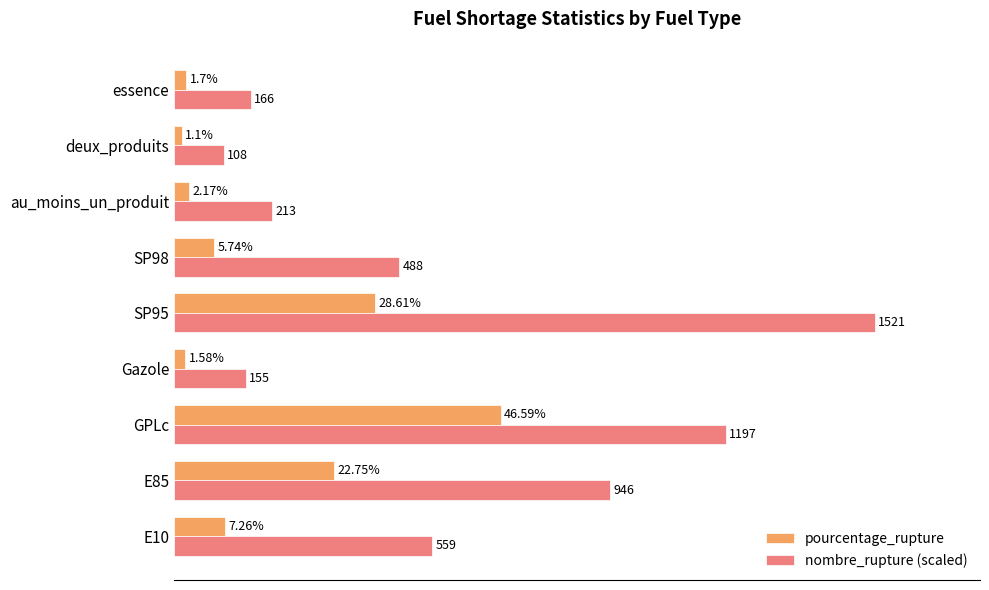

Rank the series by their average value, from lowest to highest.

pourcentage_rupture, nombre_rupture (scaled)